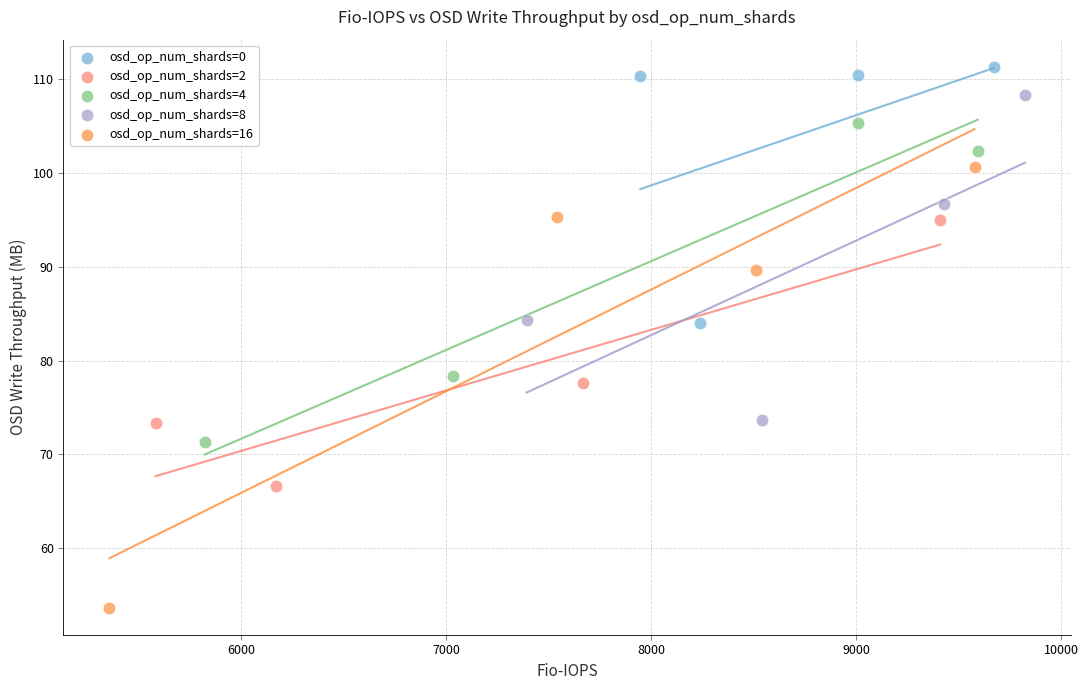

Which series has the widest spread of Y values?

osd_op_num_shards=16